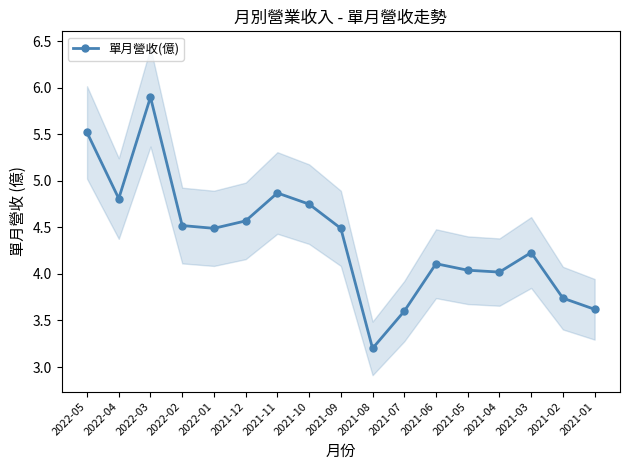

Read the value at 2021-08.

3.2